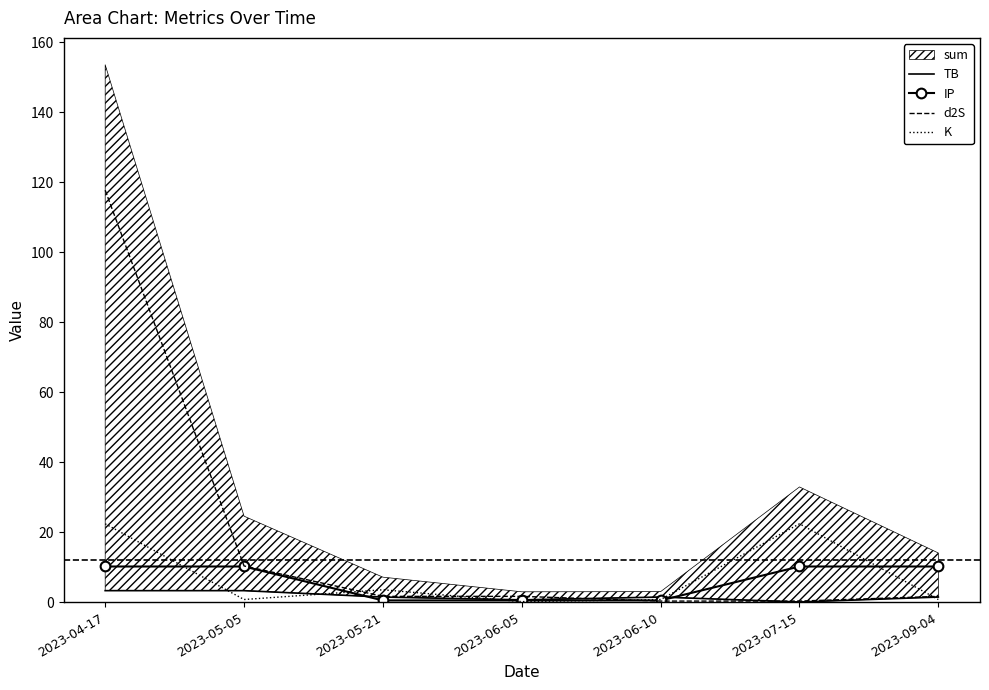

What is the value of the K point at the 3rd from the left?

3.5